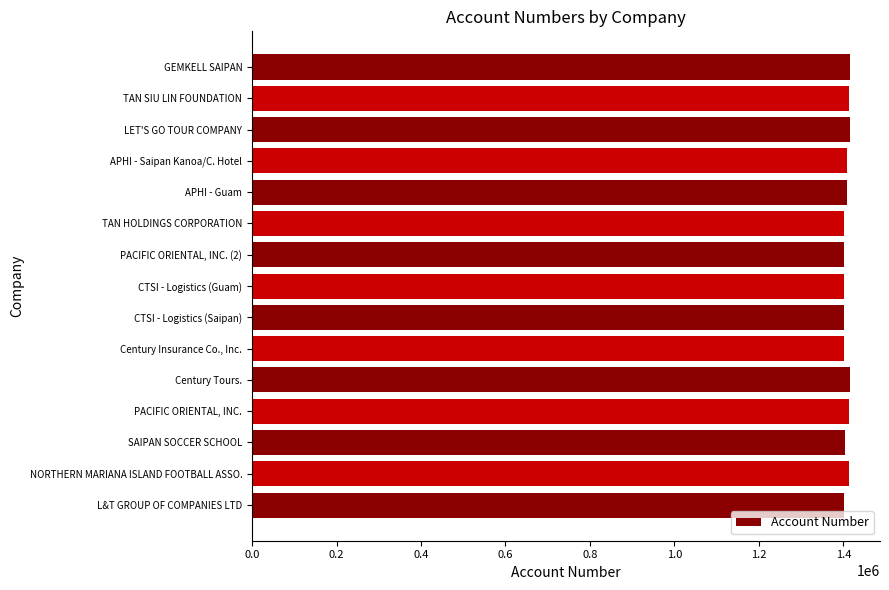

Count the number of data series in this chart.

1